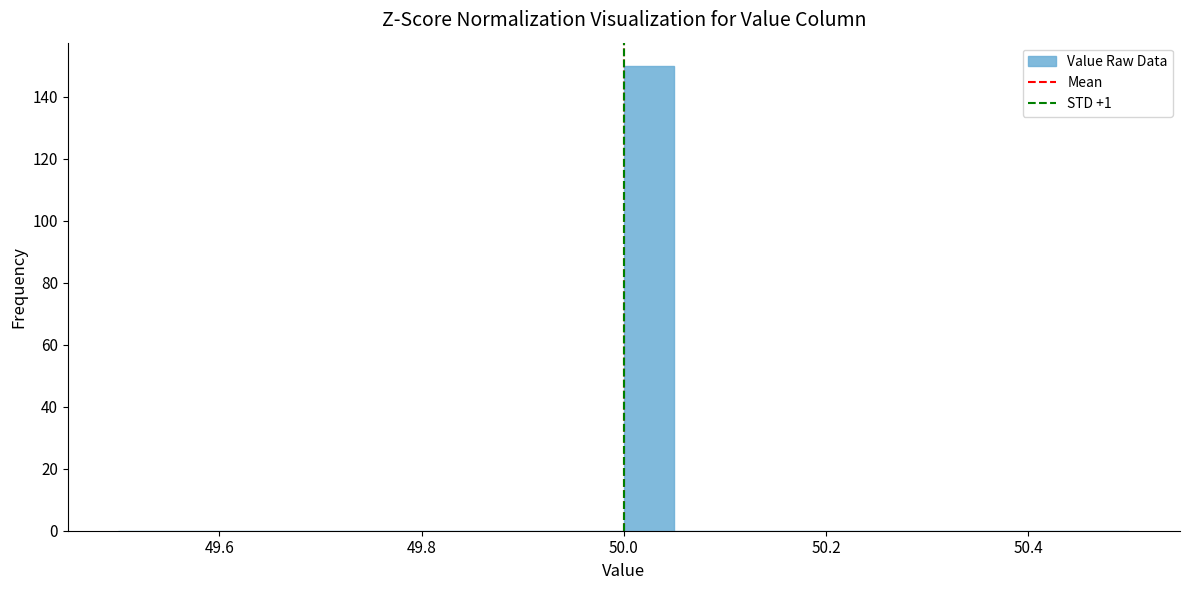

Read against the x-axis, roughly where is the centre of the tallest bar?

50.02